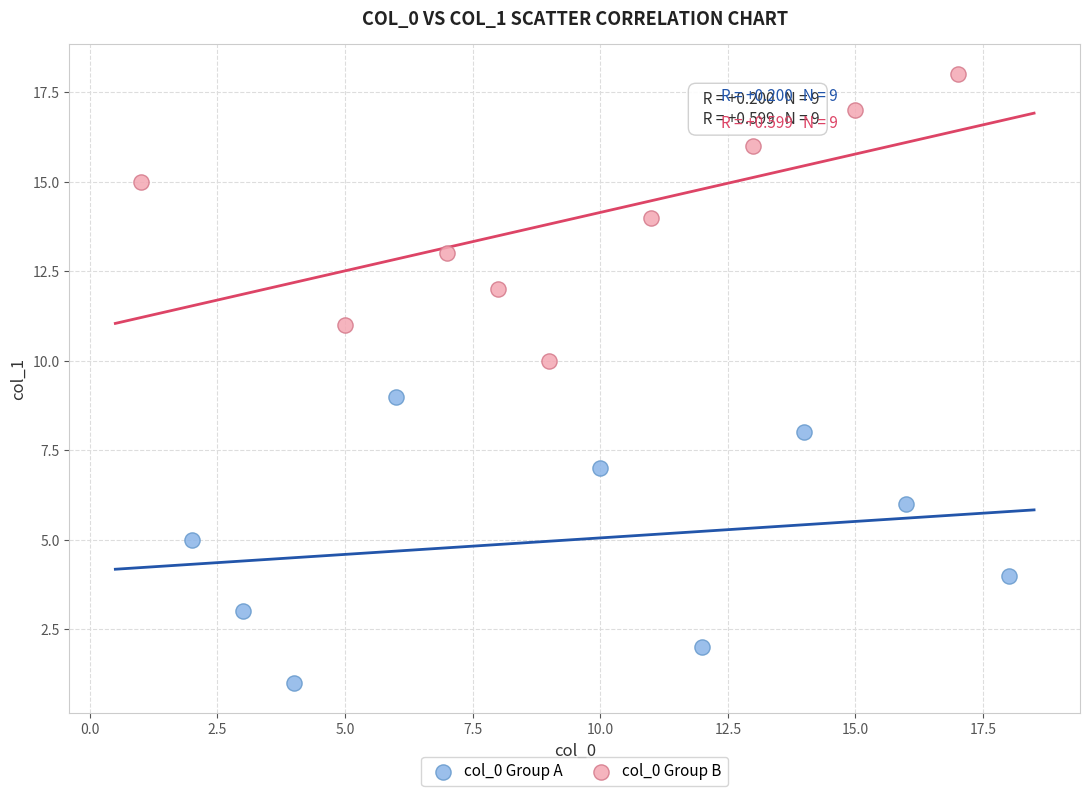

Which series contains the lowest Y value?

col_0 Group A